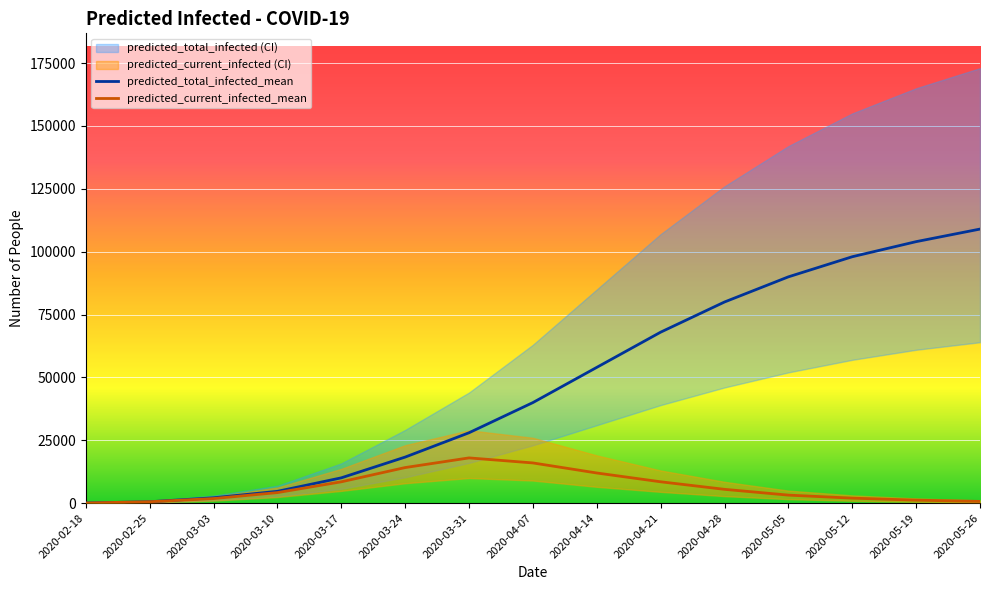

At which label is predicted_current_infected_mean closest to 9035?

2020-04-21